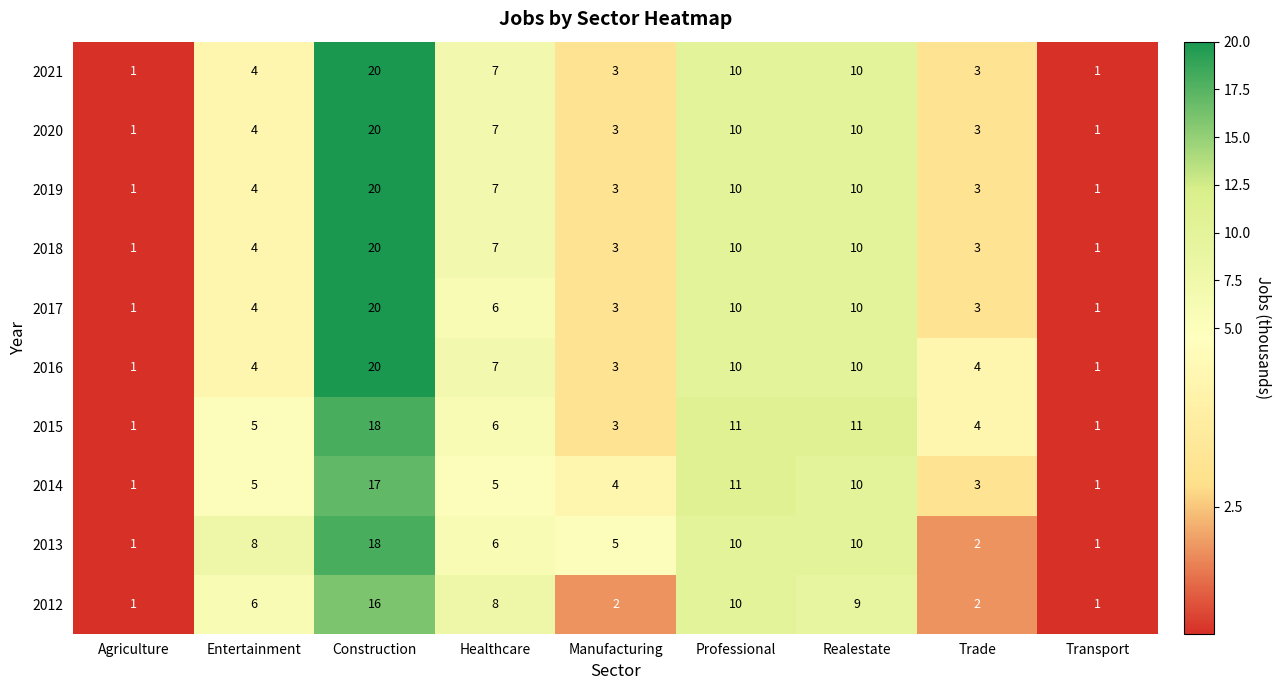

Read the 2014 value at Healthcare, to the nearest 5.

5